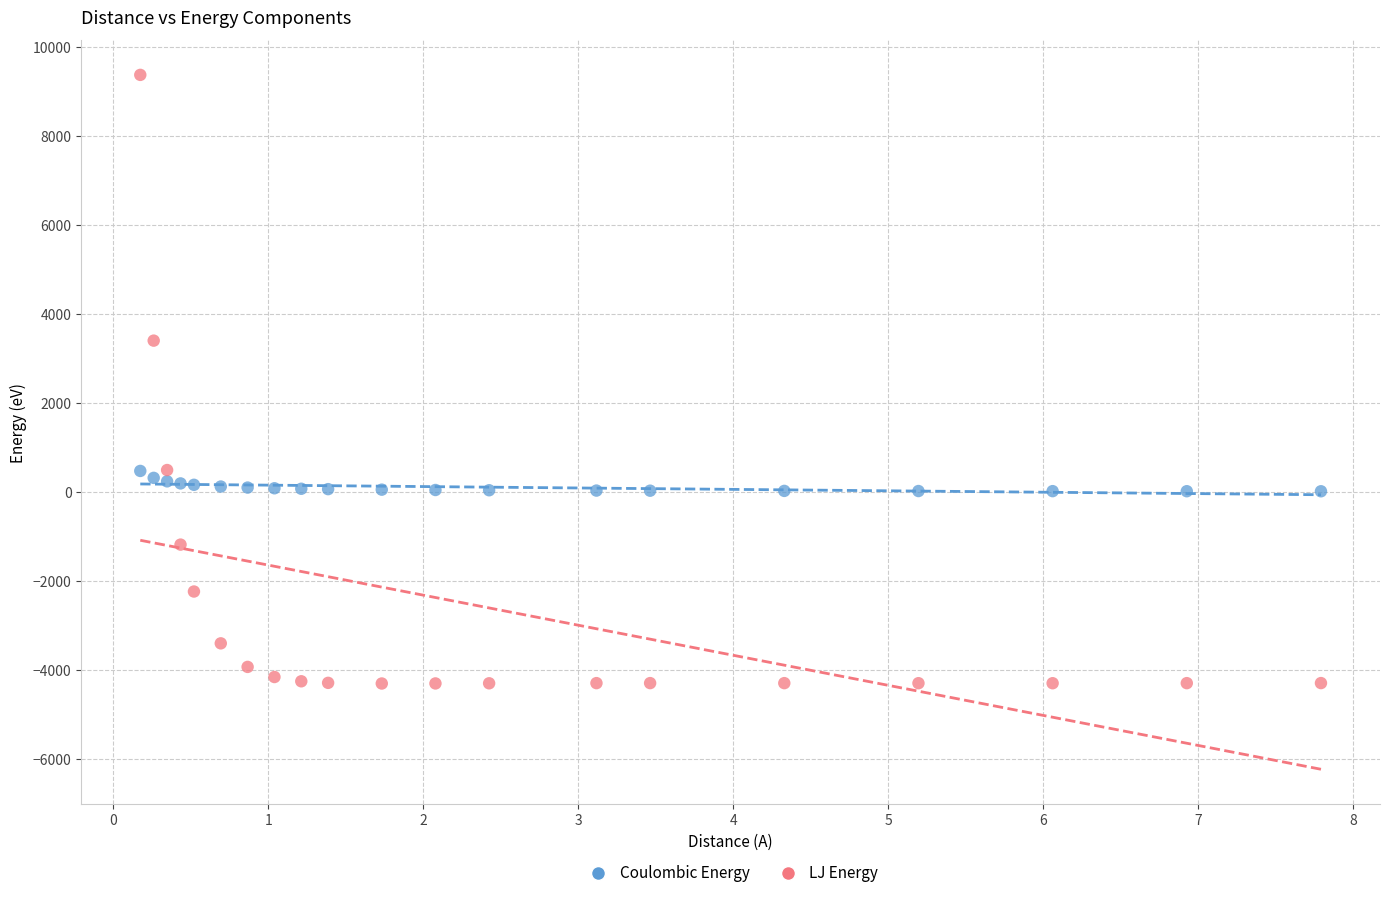

Across all series, what Y value is closest to 2528?

3394.5